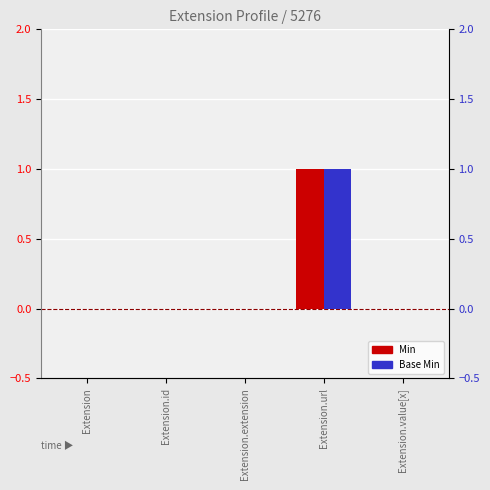

What position from the right is Extension.url?

2